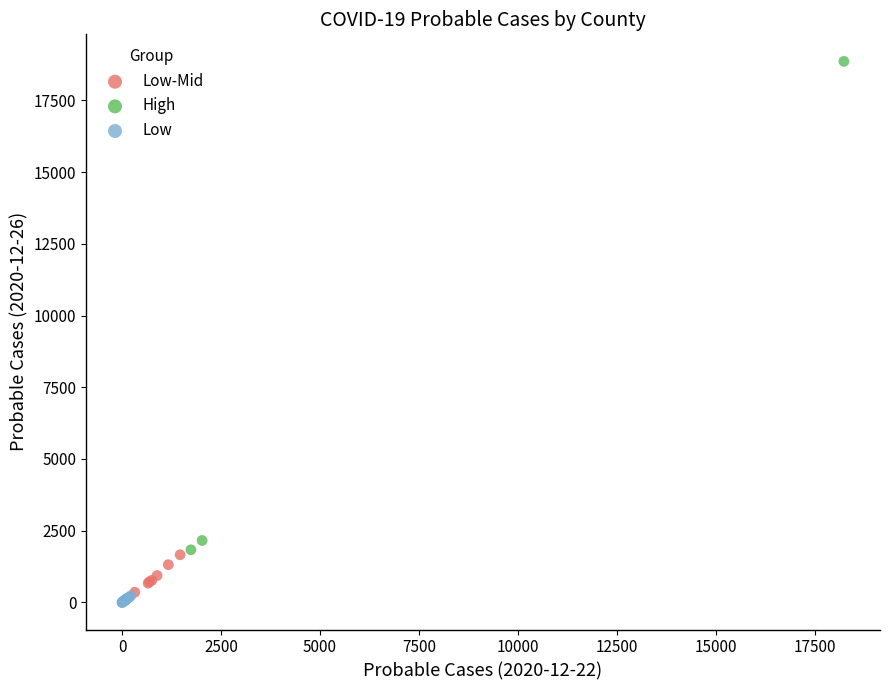

What are all the series names shown in the legend?

Low-Mid, High, Low